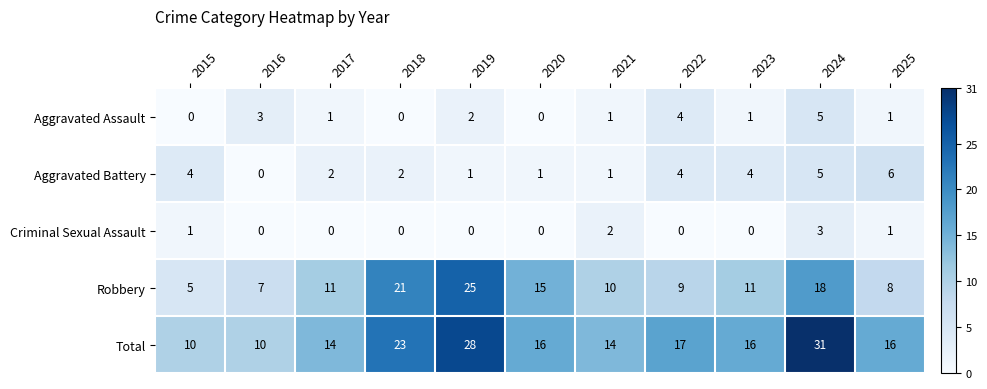

List the series in order of their peak value, highest first.

Total, Robbery, Aggravated Battery, Aggravated Assault, Criminal Sexual Assault